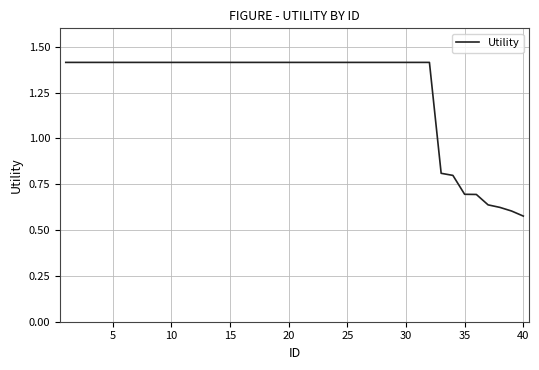

What is the difference between the maximum and minimum values?

0.8